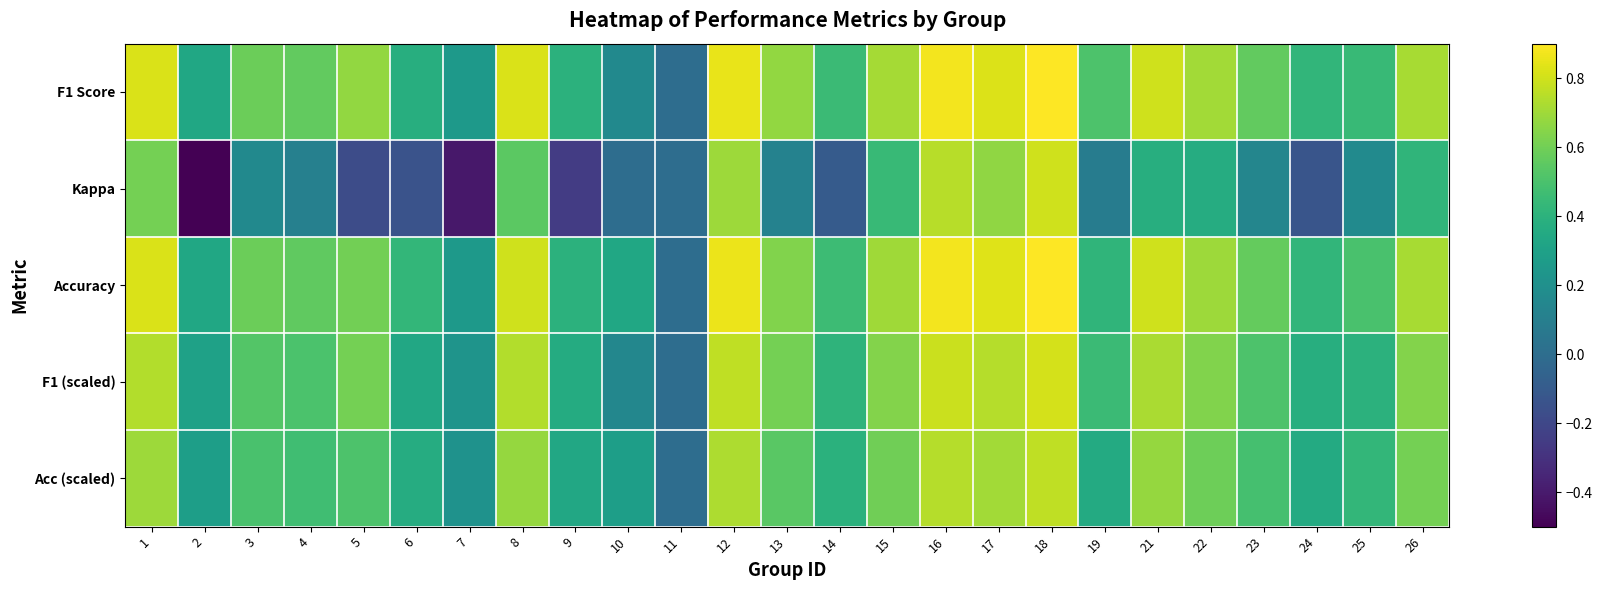

Which series has the largest range (max minus min)?

Kappa